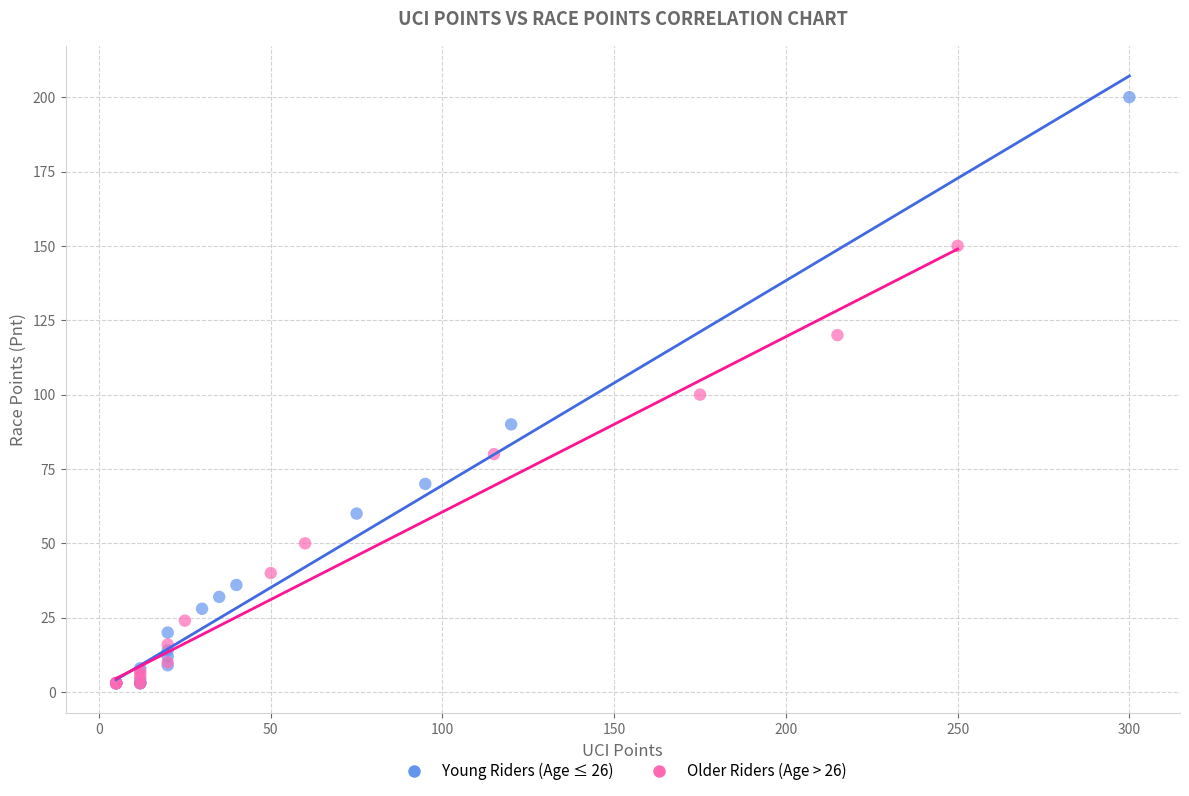

Which series reaches the maximum Y coordinate?

Young Riders (Age ≤ 26)